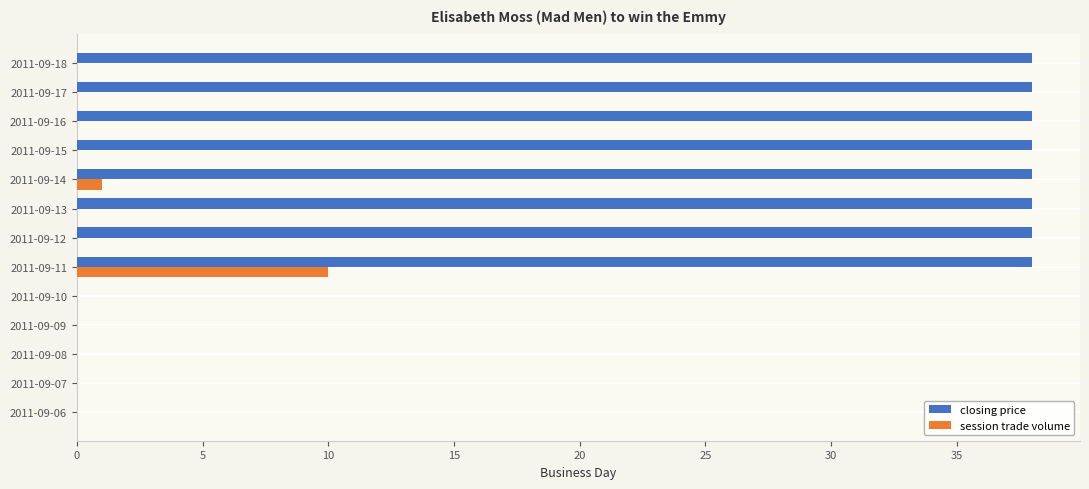

Which series has the largest total across all categories?

closing price